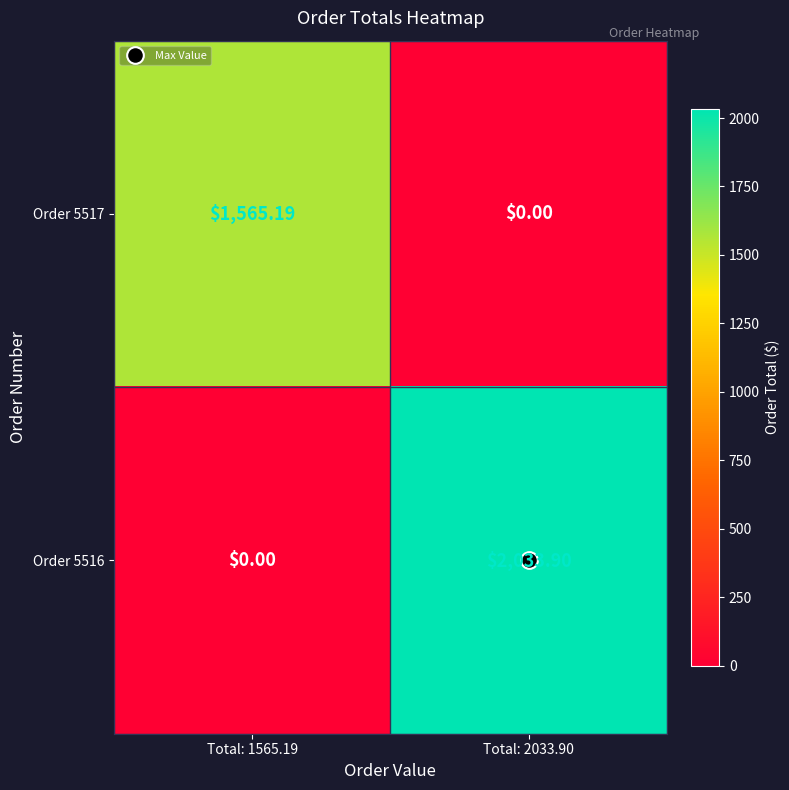

Which series has the largest range (max minus min)?

Order 5516